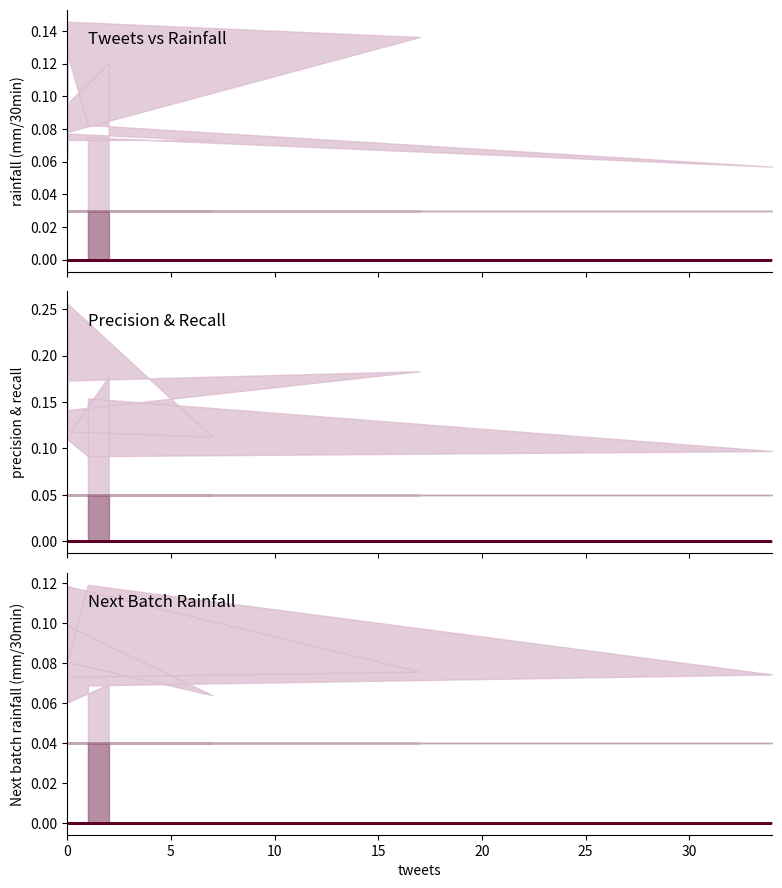

The Predicted next batch rainfall (mm/30min) series shows 0.1 at 1. True or false?

False